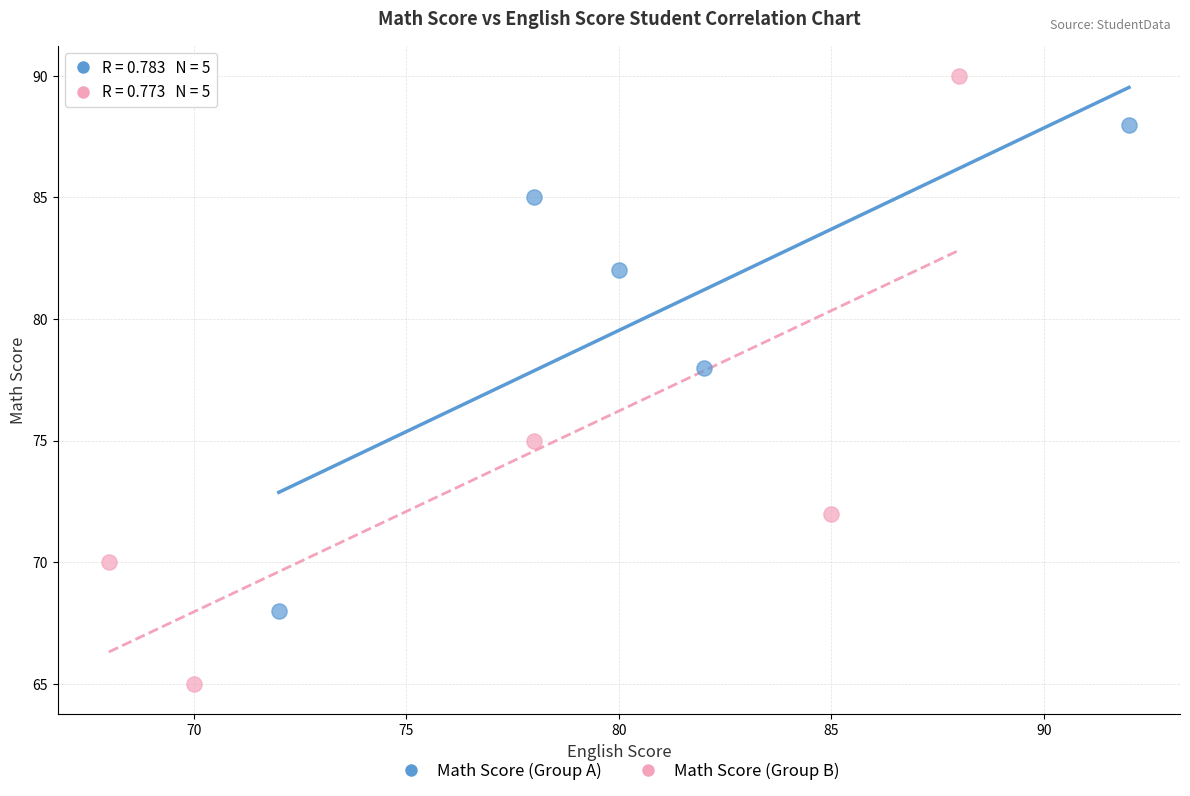

Which series contains the lowest Y value?

Math Score (Group B)